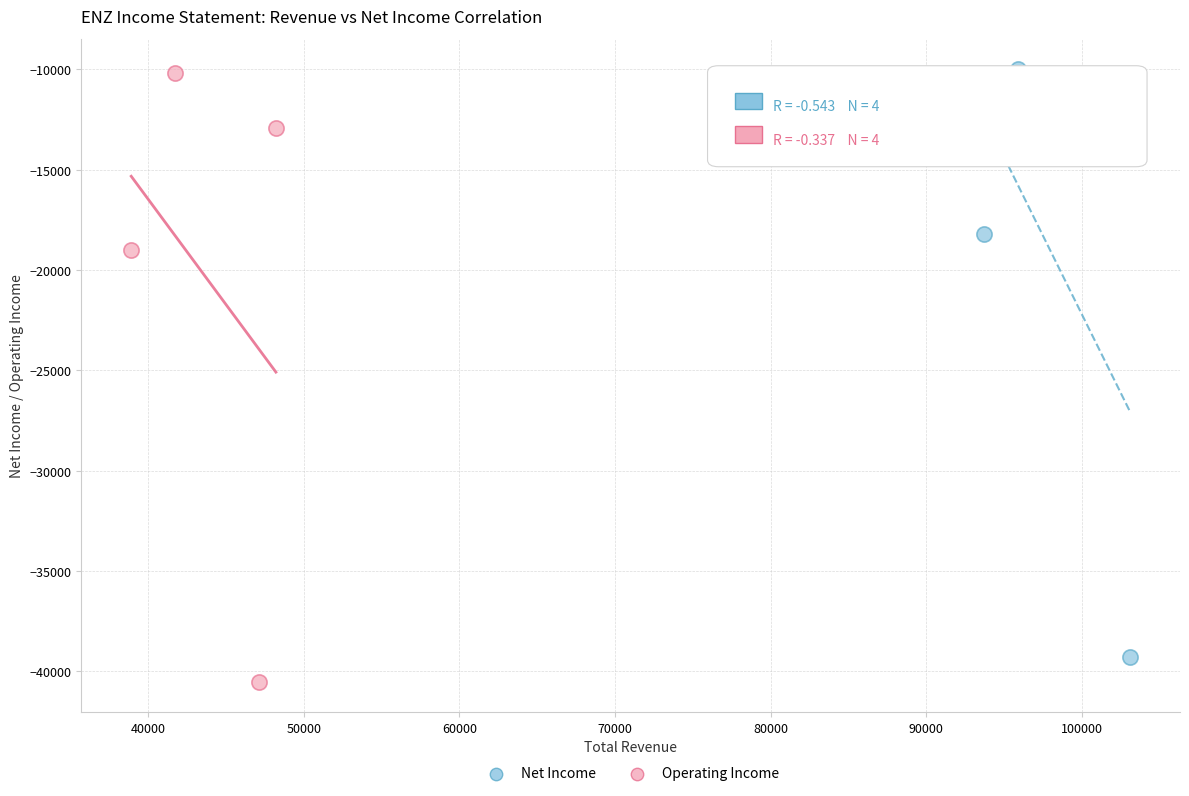

Which series contains the lowest Y value?

Operating Income